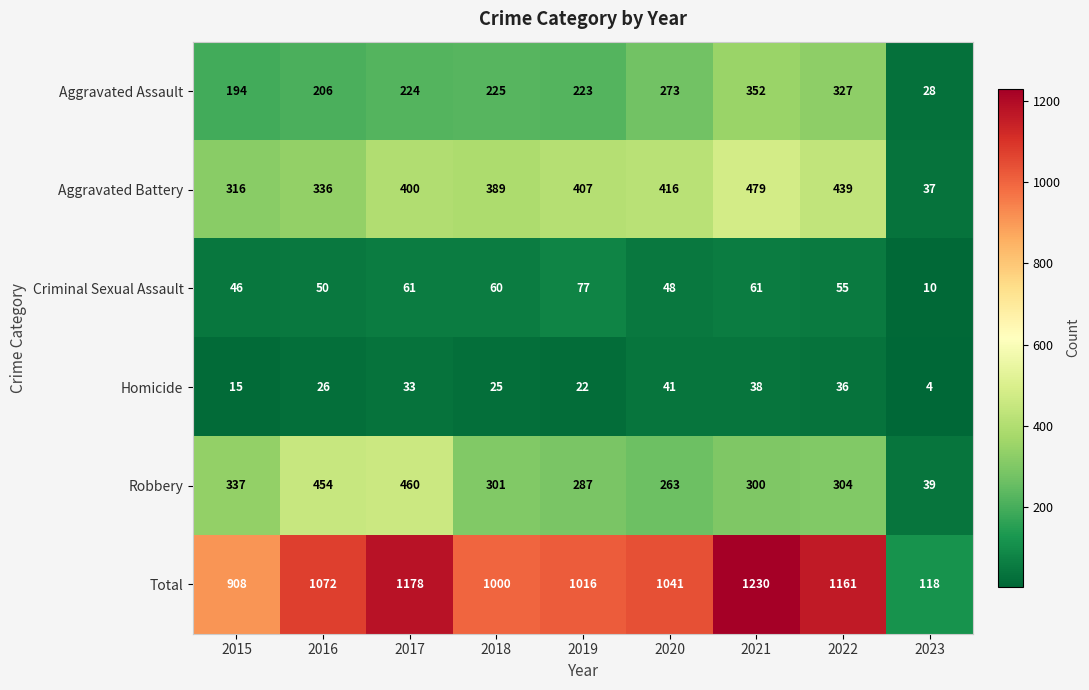

What is the total value across all series at 2015?

1816